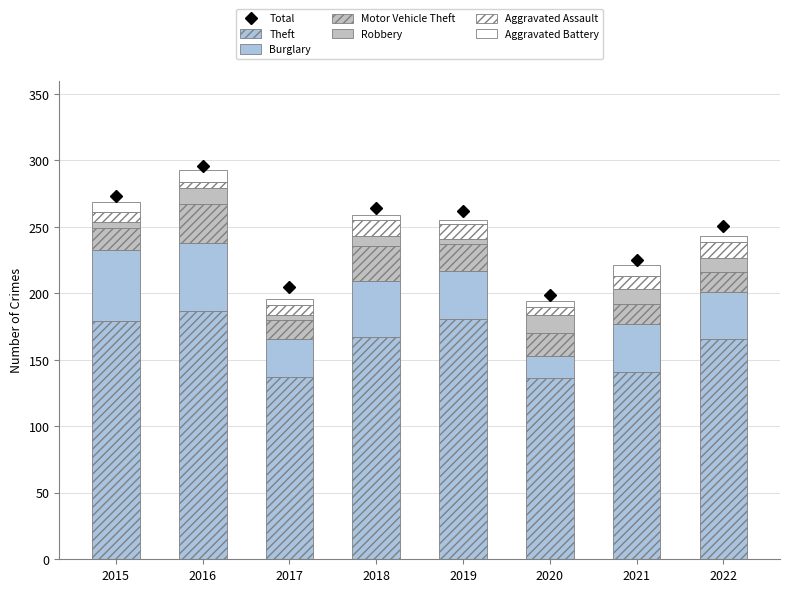

How many groups of bars are there?

8